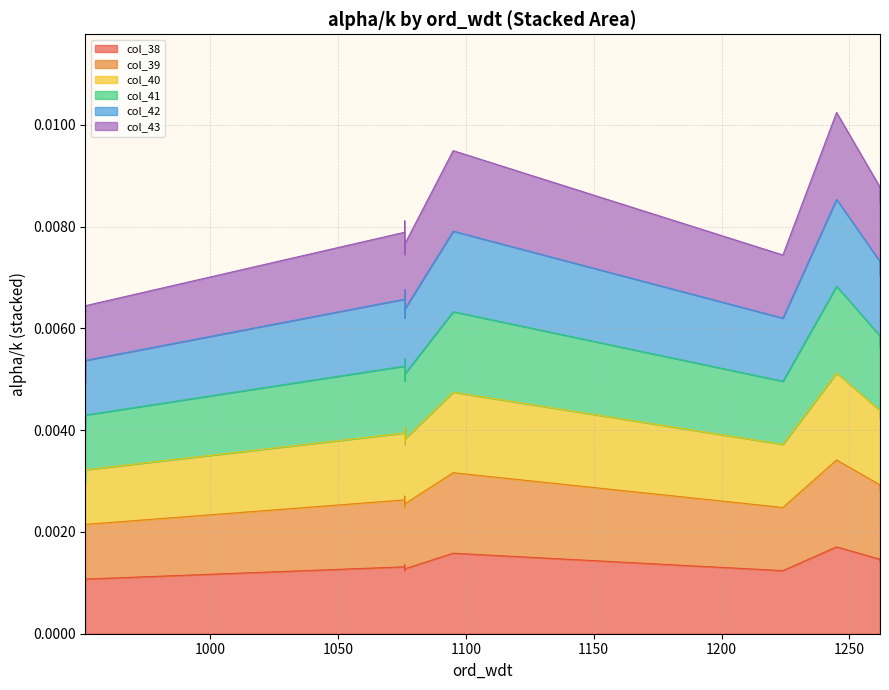

Which category has the highest value across all series?

1245